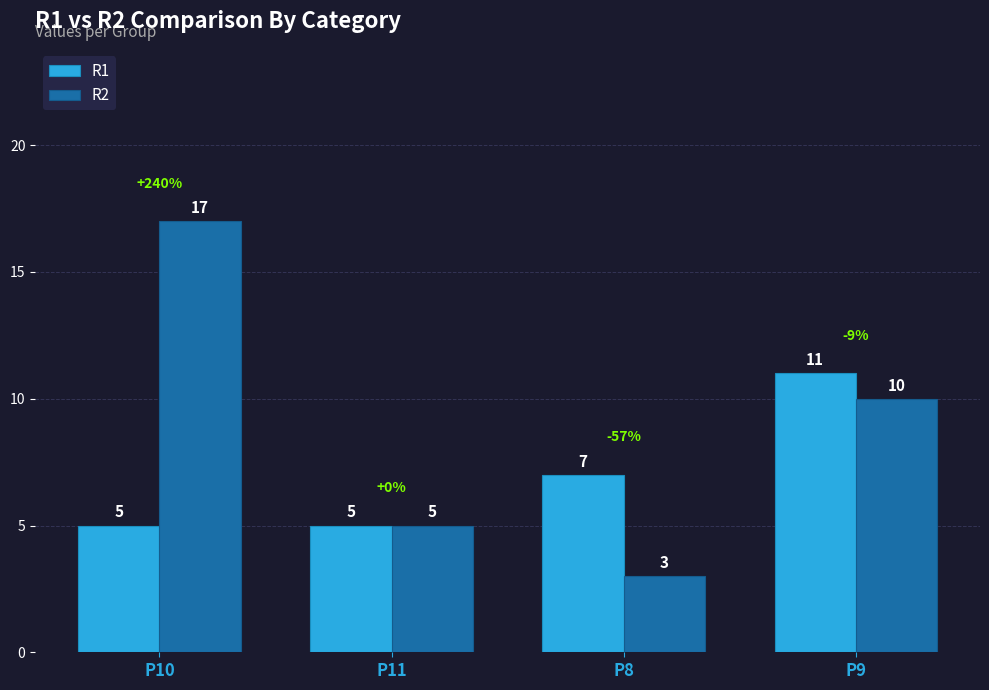

Reading right to left, list all the values displayed in this chart.

R1: P9=11	P8=7	P11=5	P10=5
R2: P9=10	P8=3	P11=5	P10=17